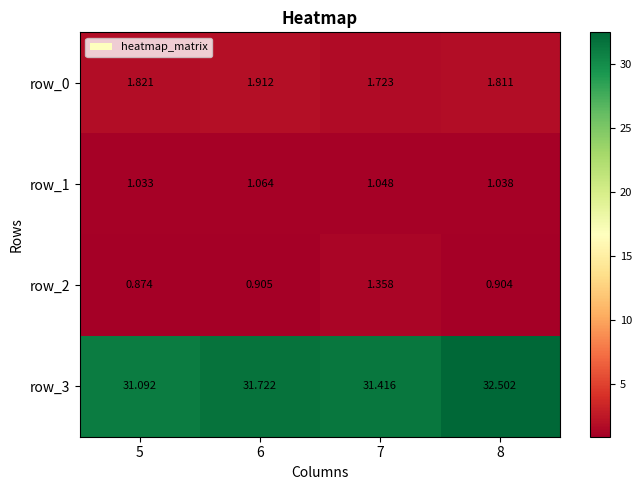

Which series has the widest spread of values?

row_3